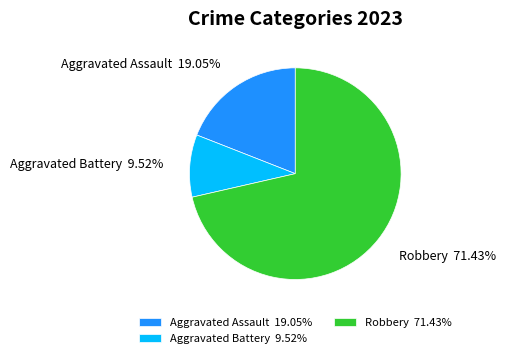

Count the number of slices in the pie.

3